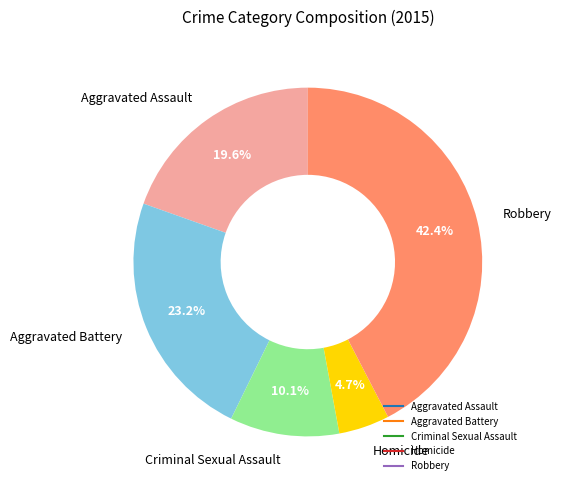

What portion of the pie excludes Criminal Sexual Assault?

89.9%